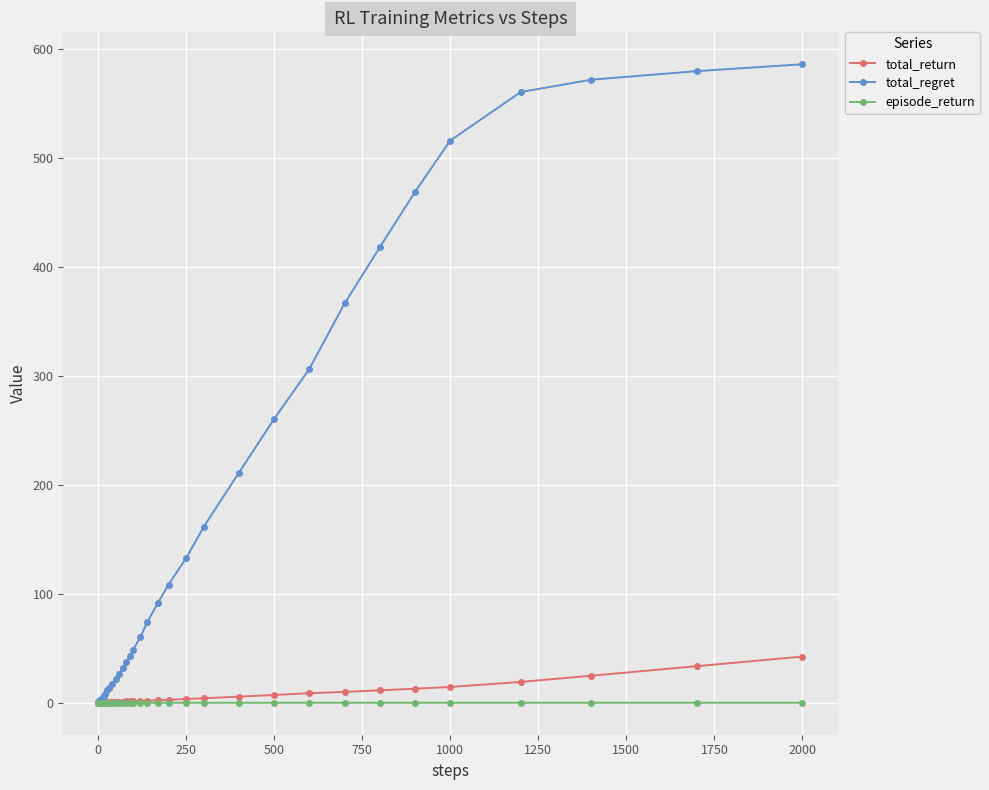

Which series has the largest total across all categories?

total_regret